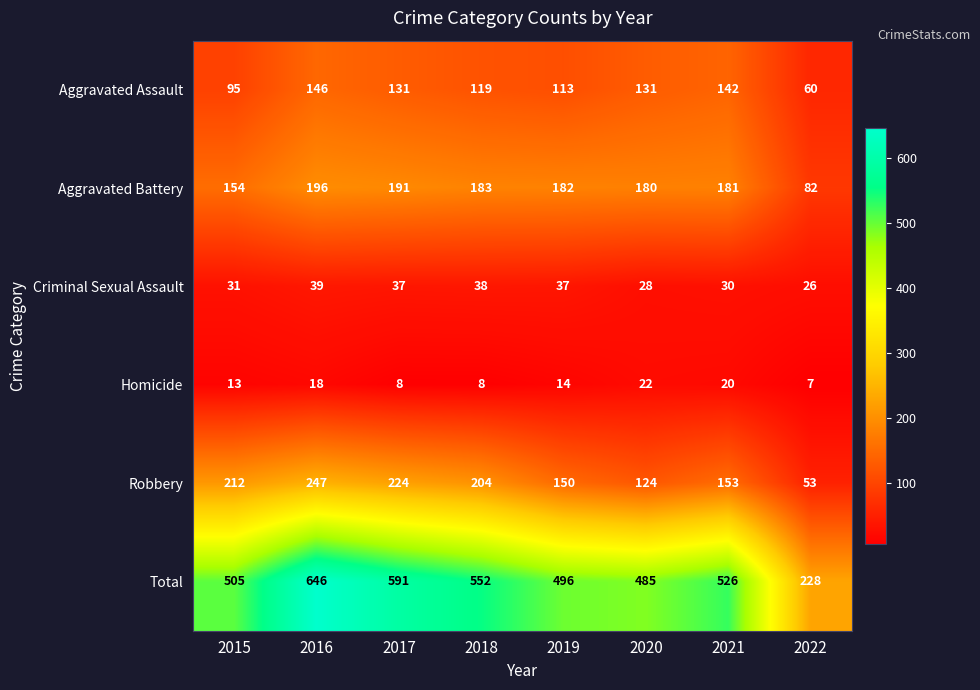

At which category is the sum across all series the highest?

2016